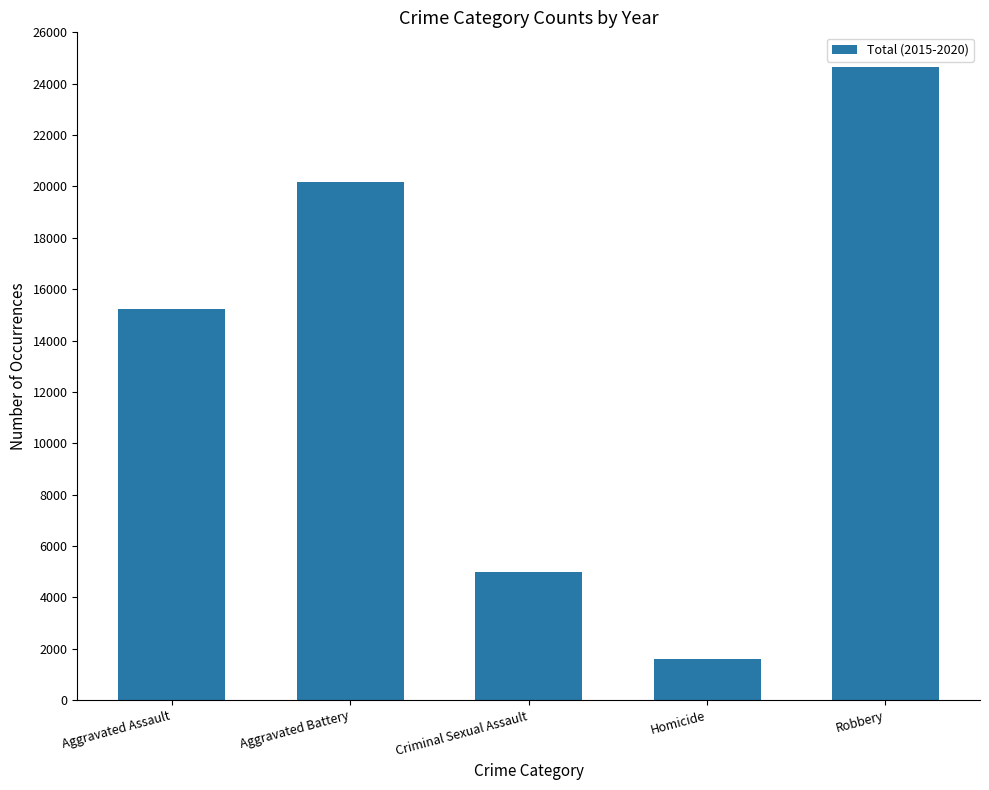

List the labels in order of value, smallest first.

Homicide, Criminal Sexual Assault, Aggravated Assault, Aggravated Battery, Robbery